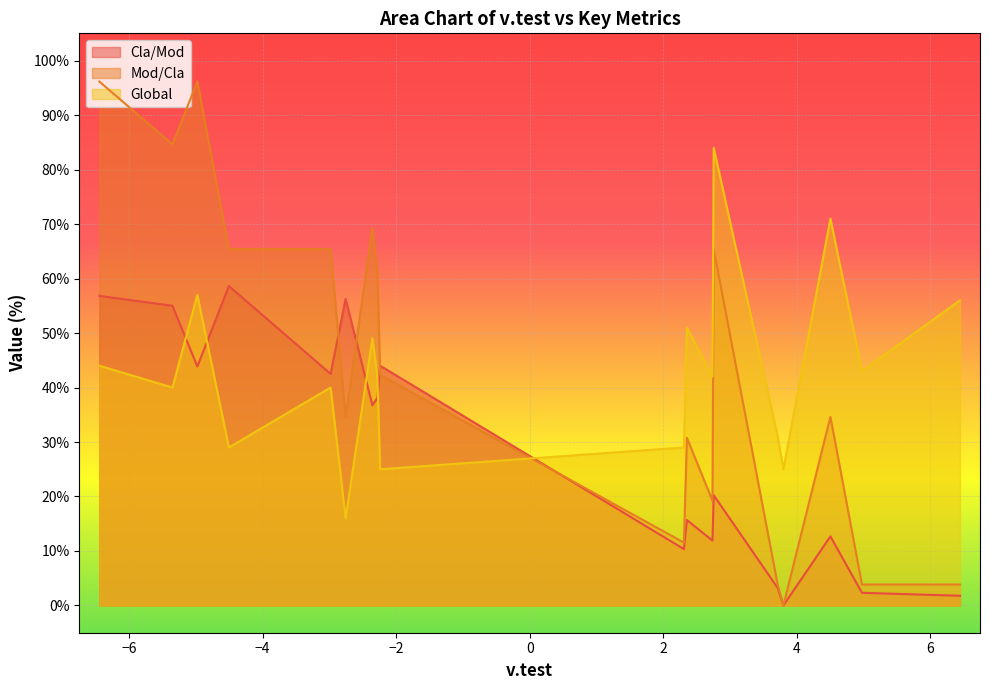

The Cla/Mod series shows 3.2 at X12x2_MAT1FRLAV_1=2. True or false?

True